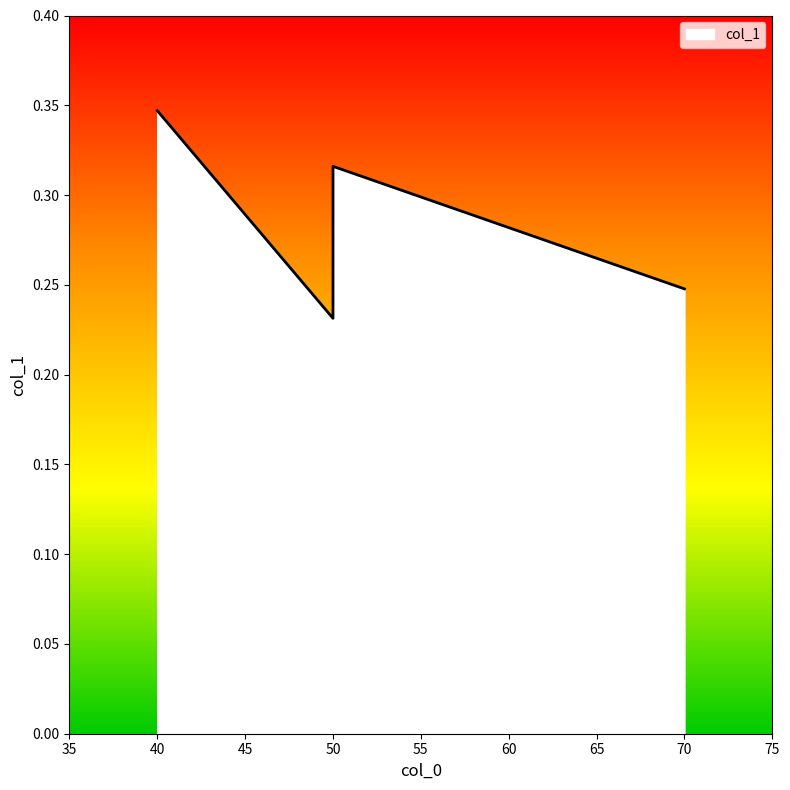

The value at 50 is 0.2. True or false?

True